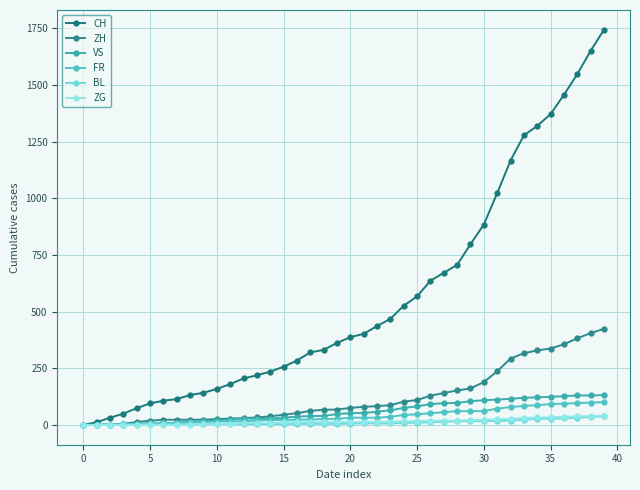

How many intersections are there between BL and FR?

1